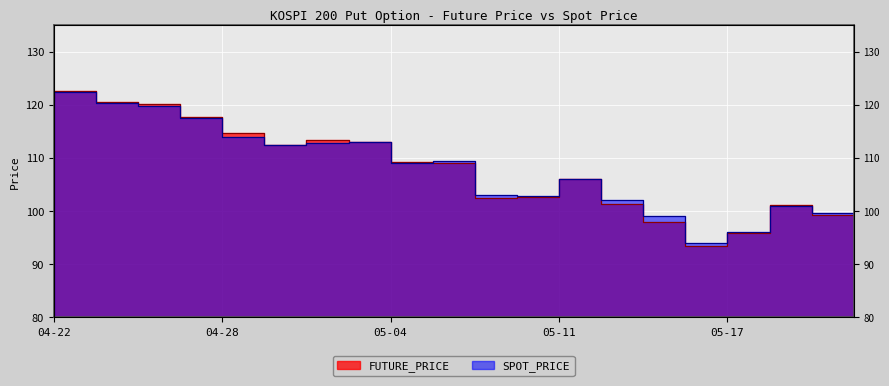

What is the difference between the highest and lowest values at 05-06?

0.3